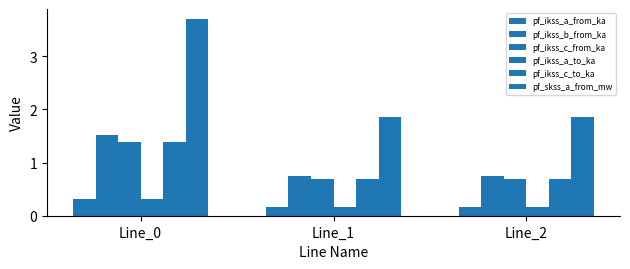

What is the minimum value shown in the chart?

0.2